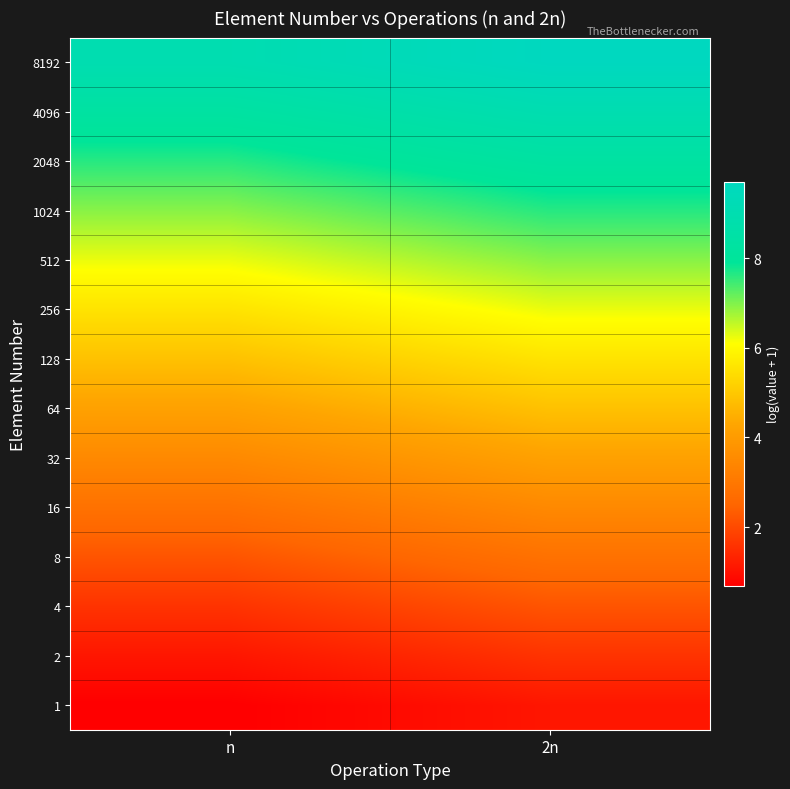

Reading left to right, what are all the values shown in this chart?

1: n=0.7	2n=1.1
2: n=1.1	2n=1.6
4: n=1.6	2n=2.2
8: n=2.2	2n=2.8
16: n=2.8	2n=3.5
32: n=3.5	2n=4.2
64: n=4.2	2n=4.9
128: n=4.9	2n=5.5
256: n=5.5	2n=6.2
512: n=6.2	2n=6.9
1024: n=6.9	2n=7.6
2048: n=7.6	2n=8.3
4096: n=8.3	2n=9.0
8192: n=9.0	2n=9.7